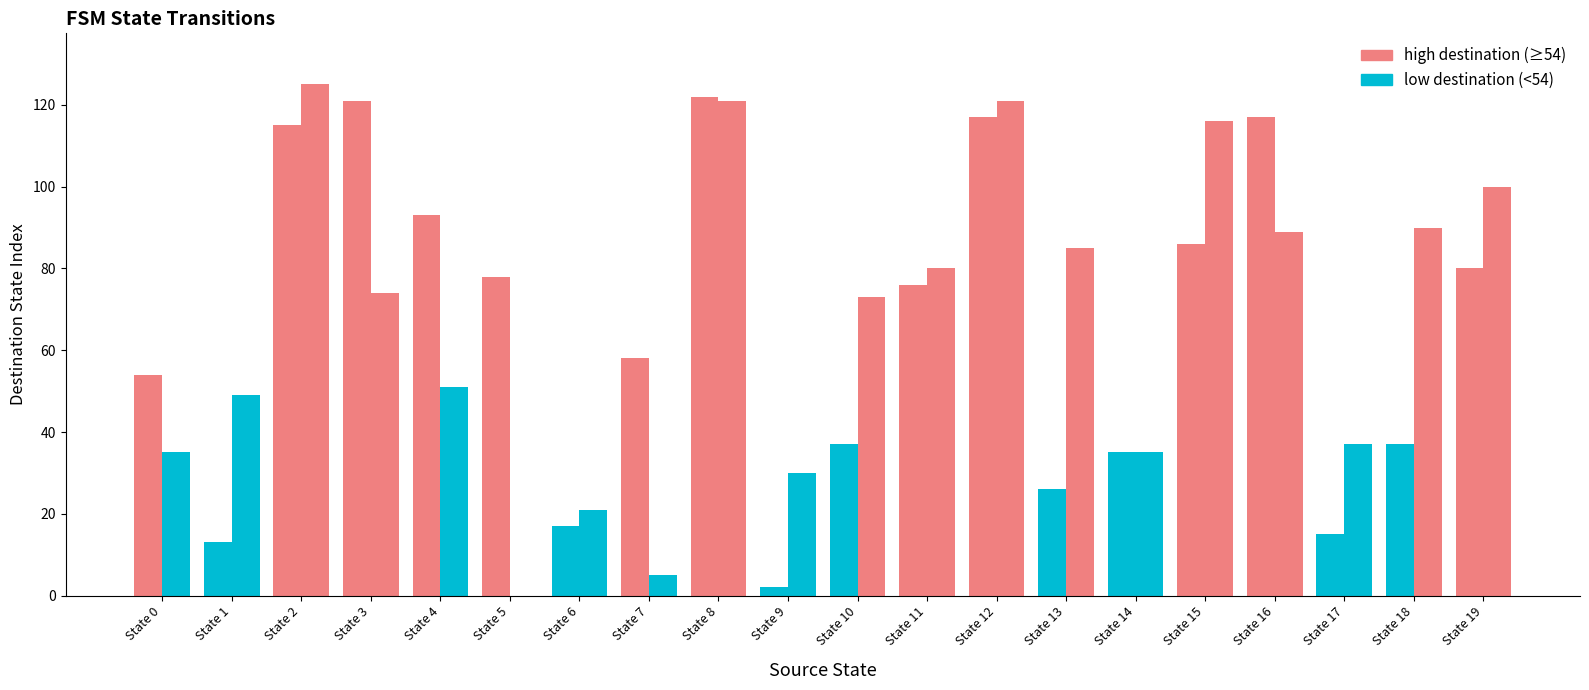

What is the difference between the highest and lowest values at State 18?

53